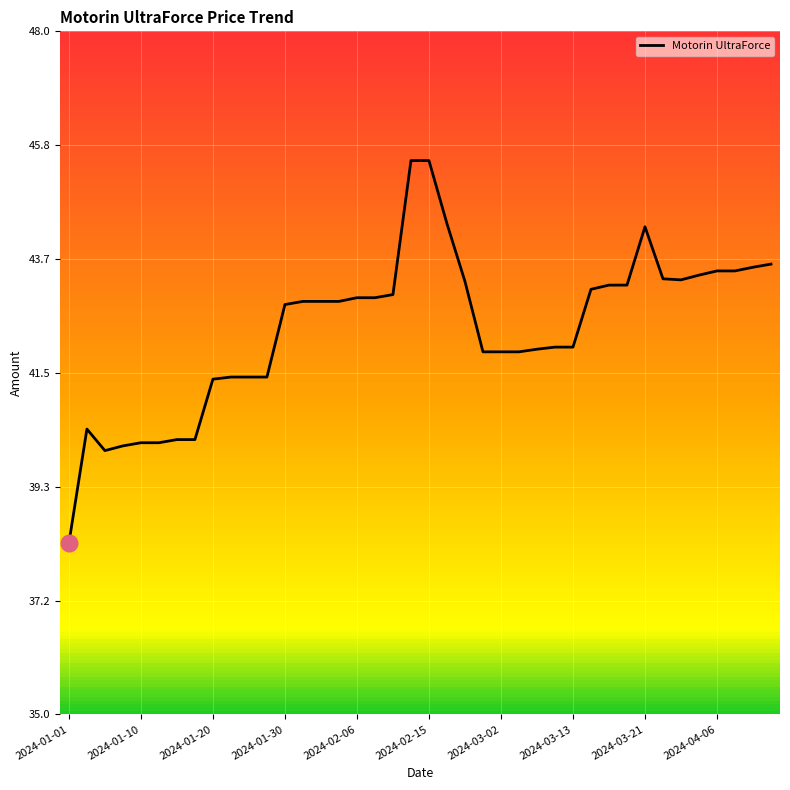

What is the smallest value displayed?

38.3